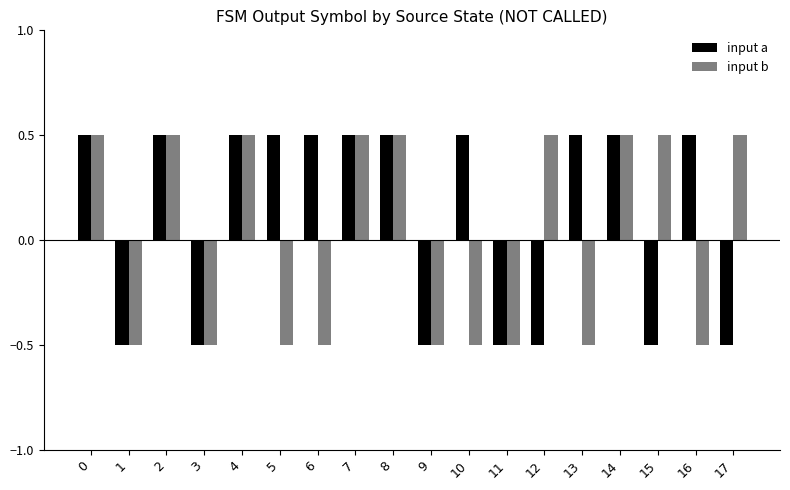

What value does the input a series have at 9?

-0.5